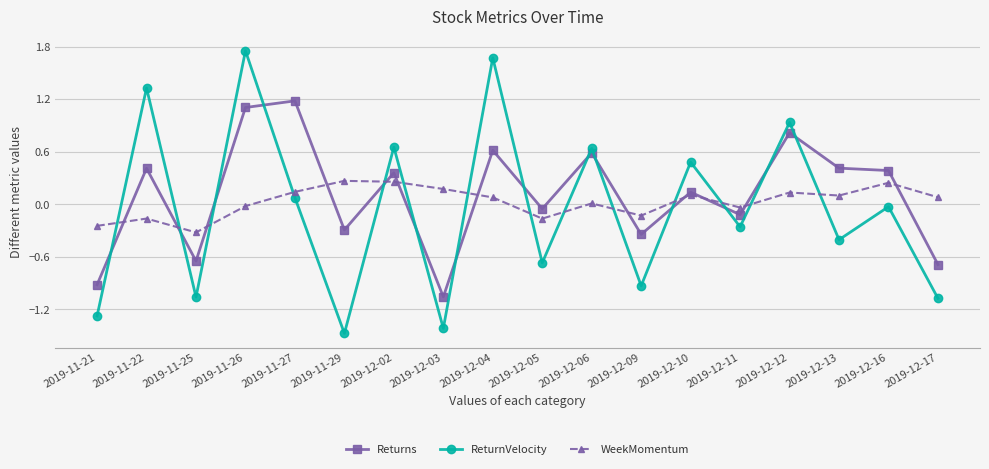

Is the value of Returns at 2019-12-04 greater than the value of WeekMomentum at 2019-12-09?

Yes